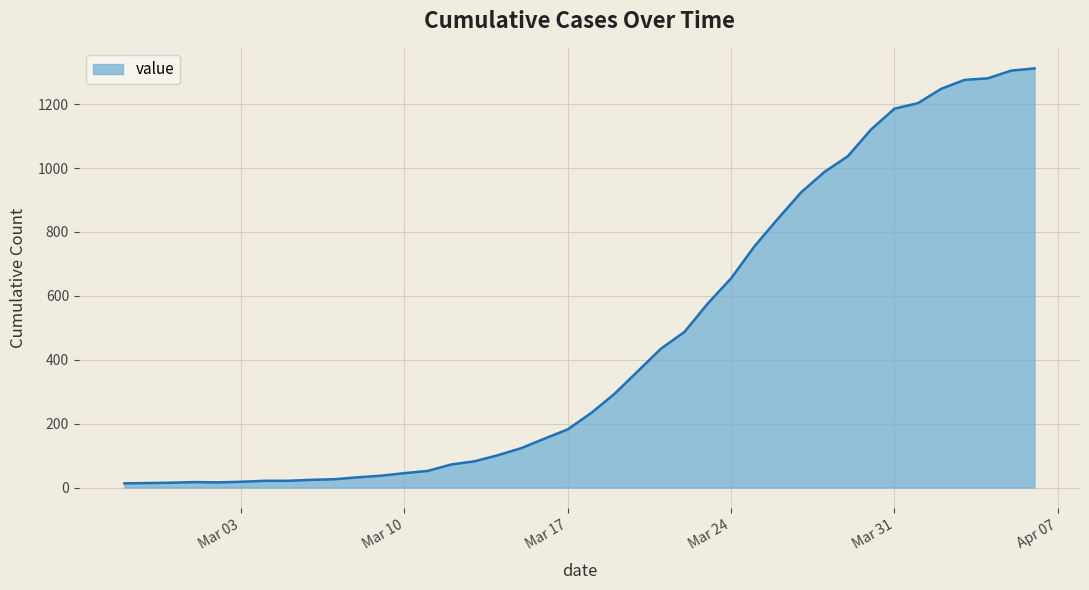

What is the difference between the maximum and minimum values?

1299